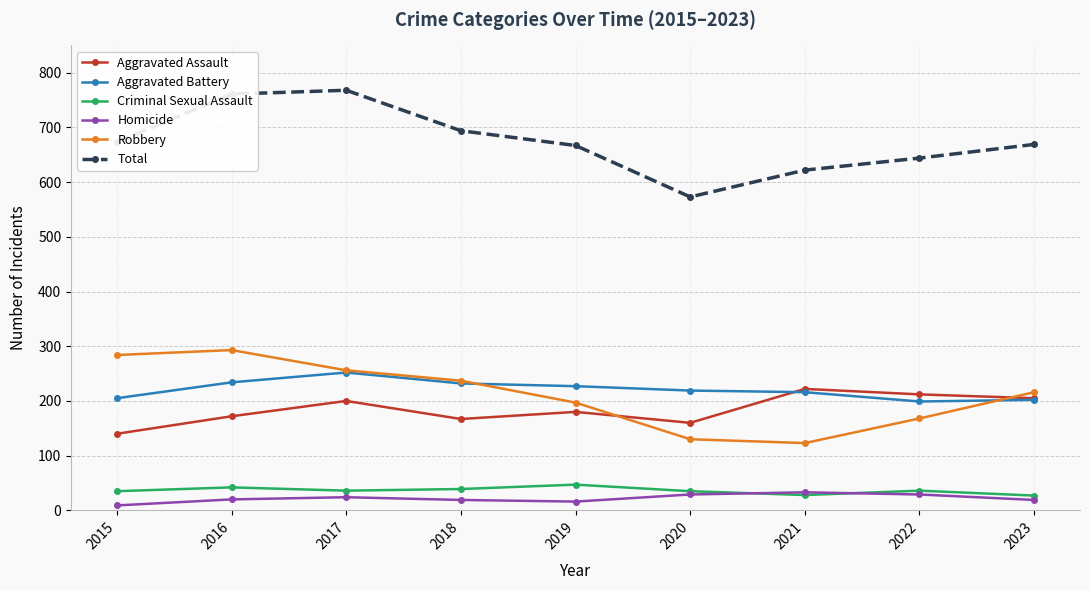

What is the difference between the second highest and minimum values in the Criminal Sexual Assault series?

15